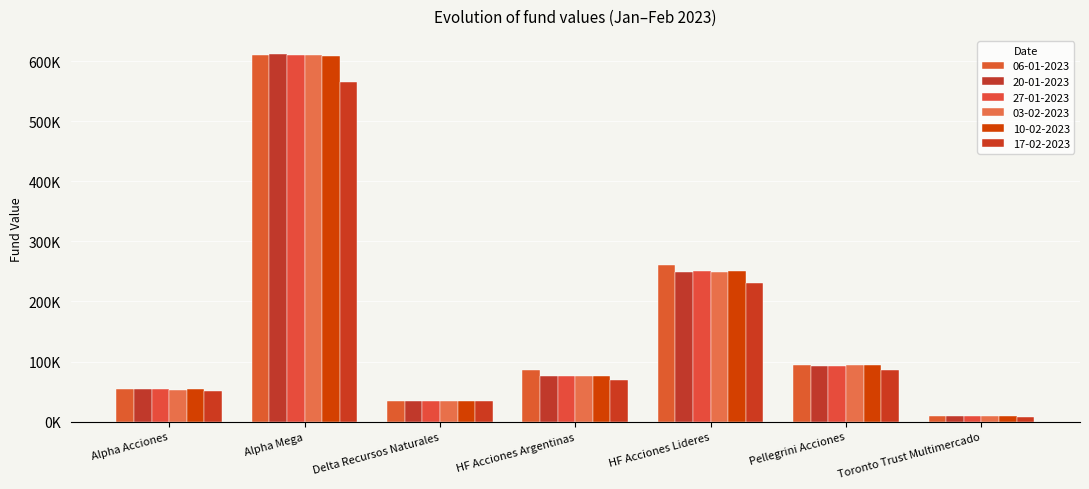

Are the bars horizontal?

No